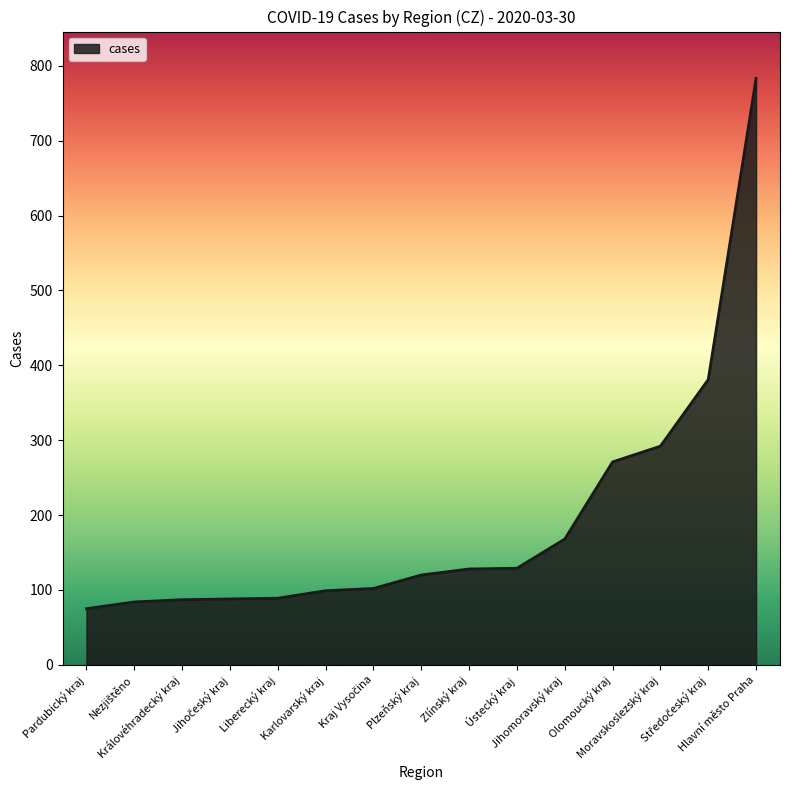

What is the greatest value displayed?

783